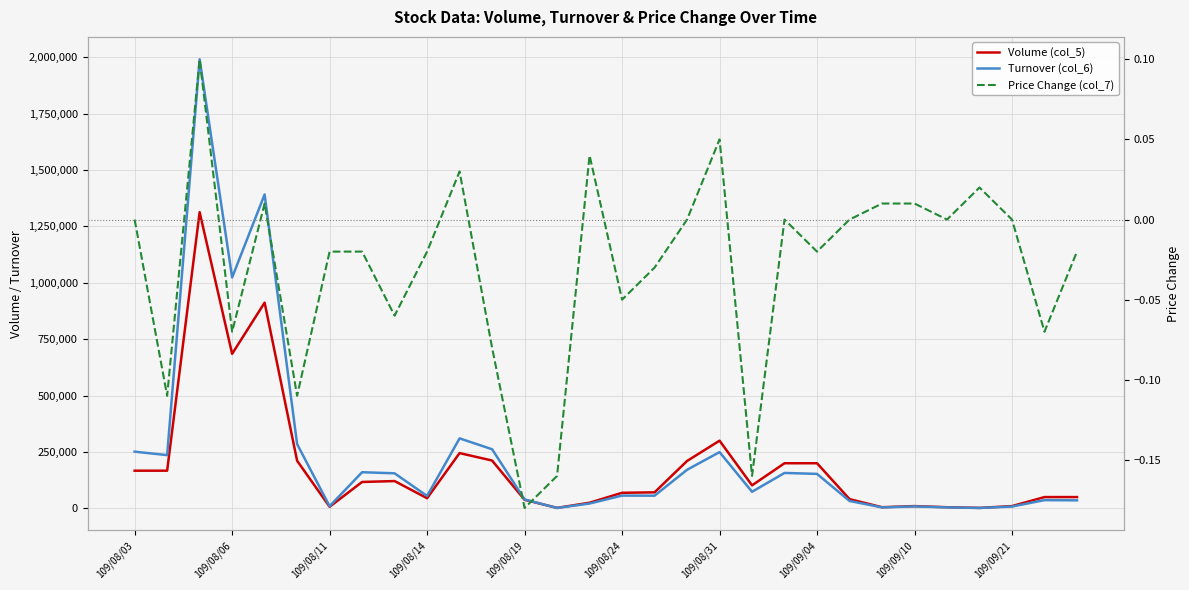

True or false: Price Change (col_7) and Volume (col_5) cross at least once.

False